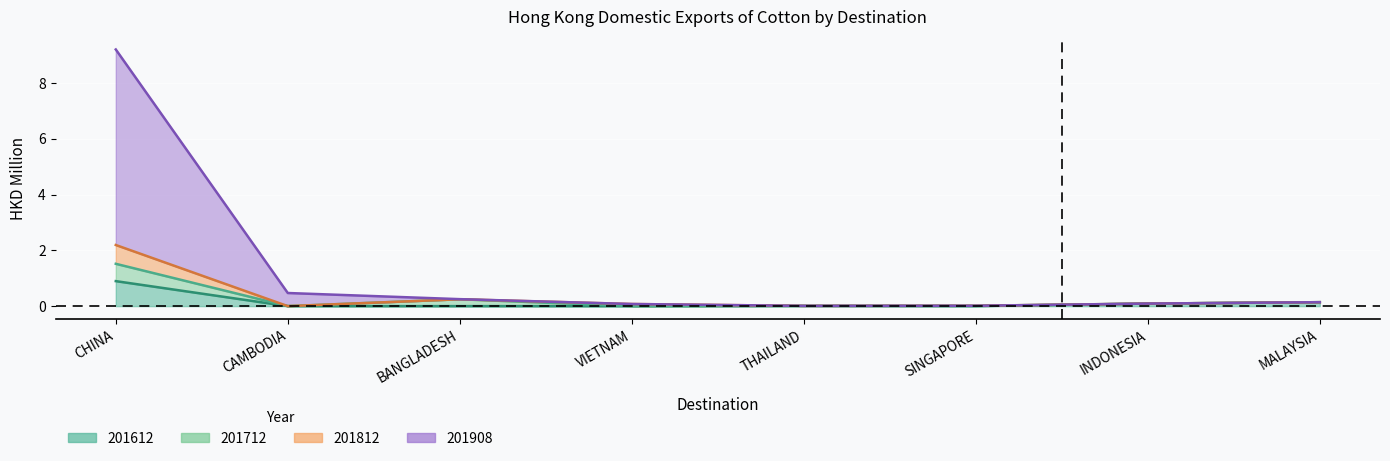

True or false: 201612 and 201908 cross at least once.

False